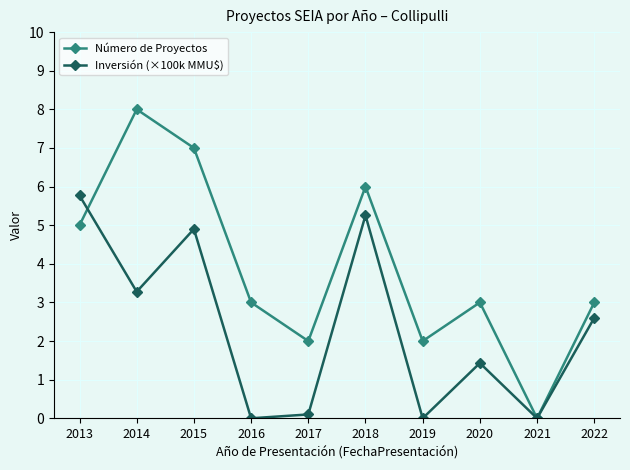

How many categories are shown in the chart?

10